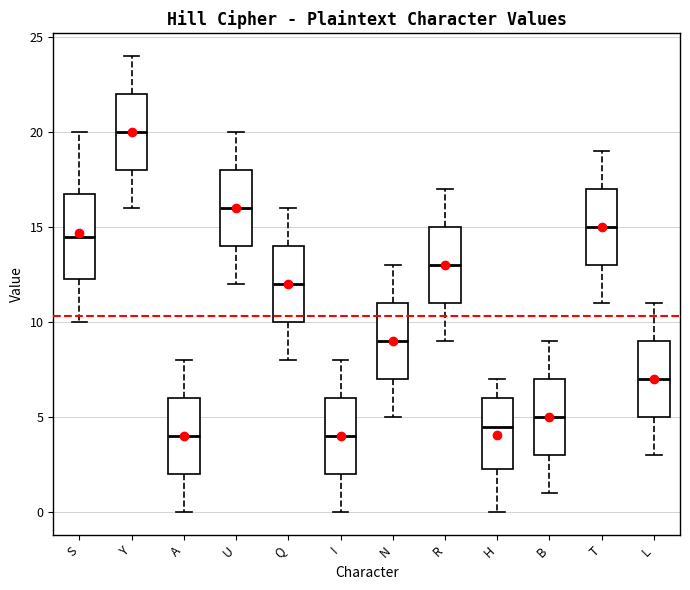

Reading left to right, read every box against the y-axis: the position of its median line, the range the box covers, and the ends of its whiskers. The values are not printed on the chart, so give them approximately, as read against the axis.

S: median 14.5, box 12.5 to 17.0, whiskers 10.0 to 20.0
Y: median 20.0, box 18.0 to 22.0, whiskers 16.0 to 24.0
A: median 4.0, box 2.0 to 6.0, whiskers 0.0 to 8.0
U: median 16.0, box 14.0 to 18.0, whiskers 12.0 to 20.0
Q: median 12.0, box 10.0 to 14.0, whiskers 8.0 to 16.0
I: median 4.0, box 2.0 to 6.0, whiskers 0.0 to 8.0
N: median 9.0, box 7.0 to 11.0, whiskers 5.0 to 13.0
R: median 13.0, box 11.0 to 15.0, whiskers 9.0 to 17.0
H: median 4.5, box 2.5 to 6.0, whiskers 0.0 to 7.0
B: median 5.0, box 3.0 to 7.0, whiskers 1.0 to 9.0
T: median 15.0, box 13.0 to 17.0, whiskers 11.0 to 19.0
L: median 7.0, box 5.0 to 9.0, whiskers 3.0 to 11.0